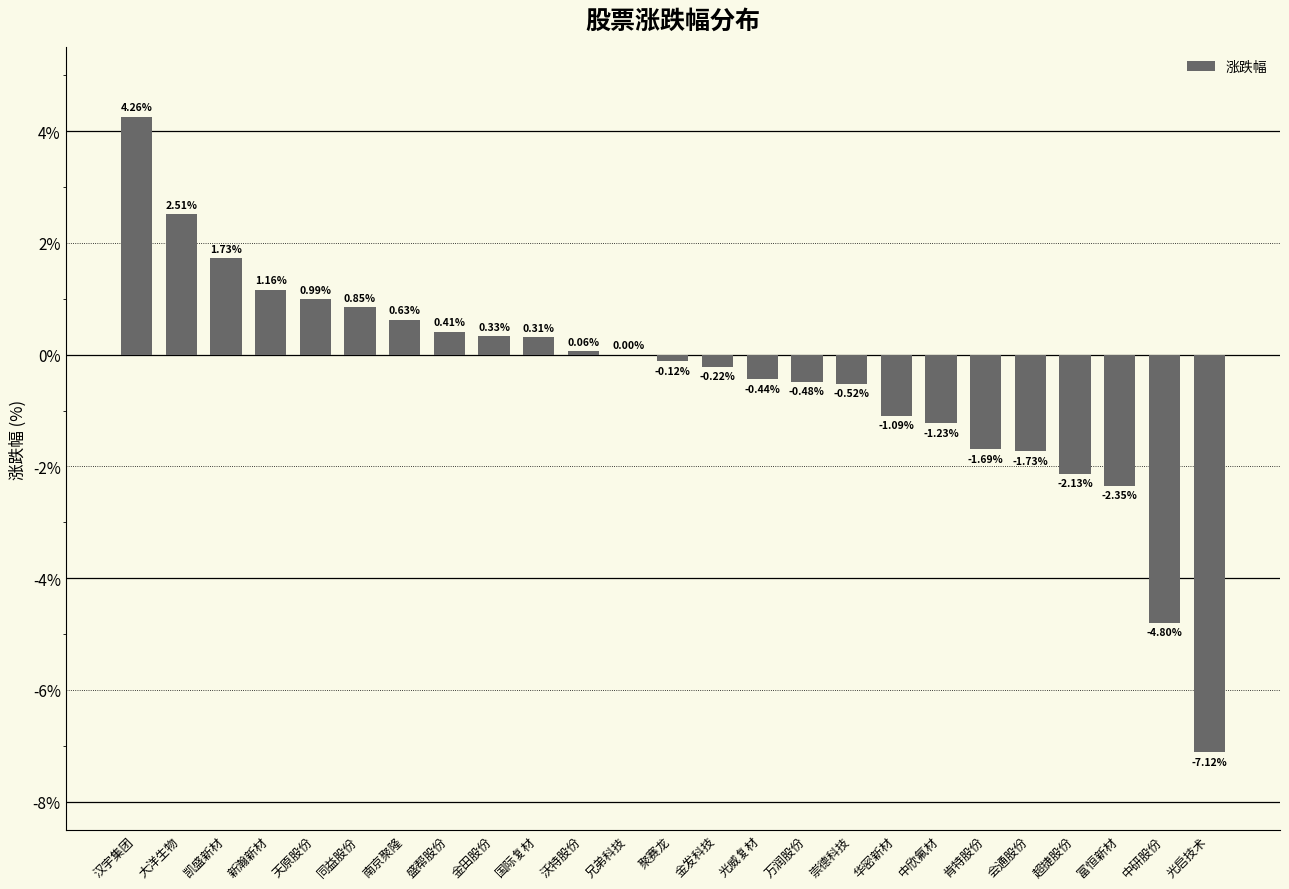

What is the change in value from 新瀚新材 to 聚赛龙?

-1.3